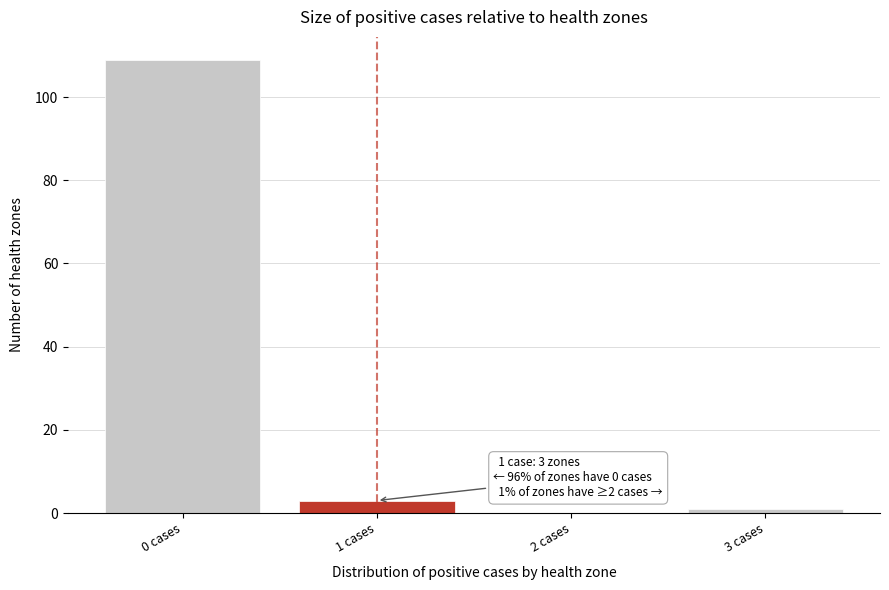

Which range on the x-axis has the tallest bar?

-0.5 to 0.5